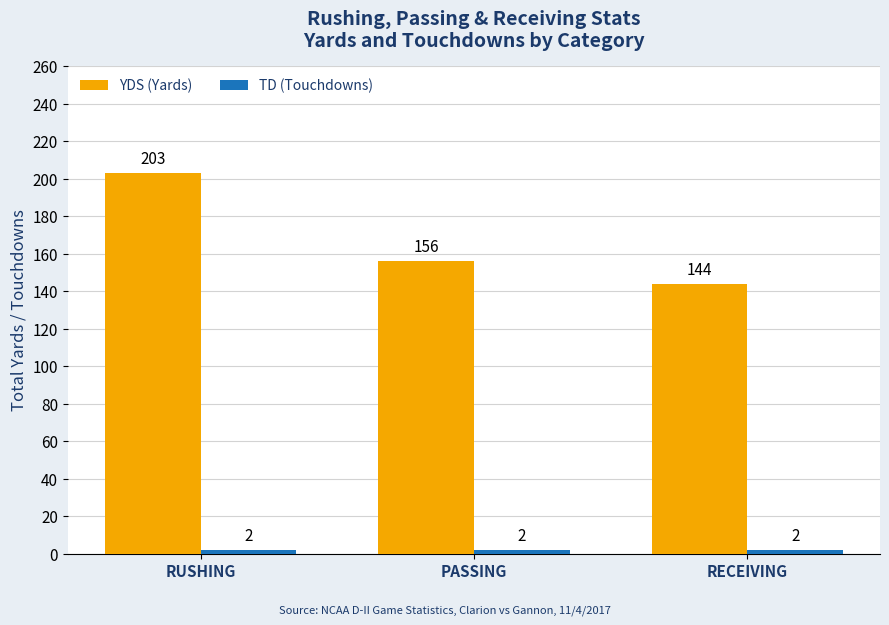

How many groups of bars are there?

3